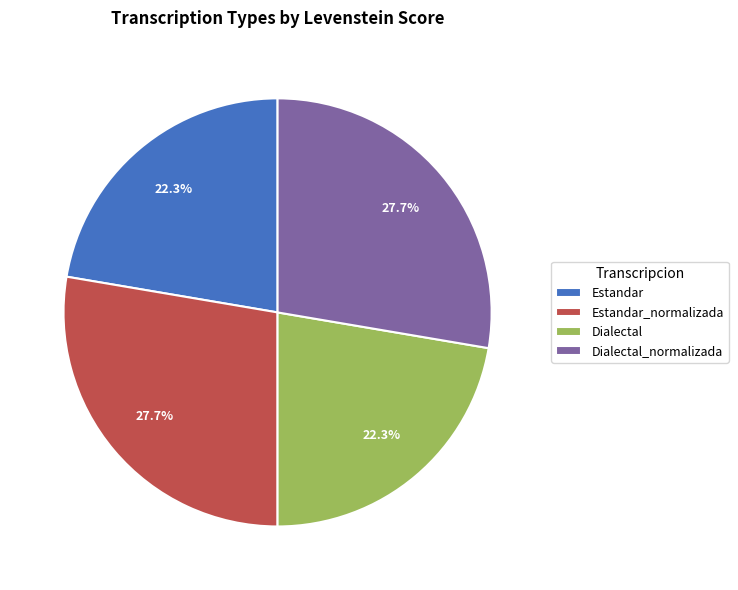

To the nearest percent, what percentage of the pie is Estandar?

22%